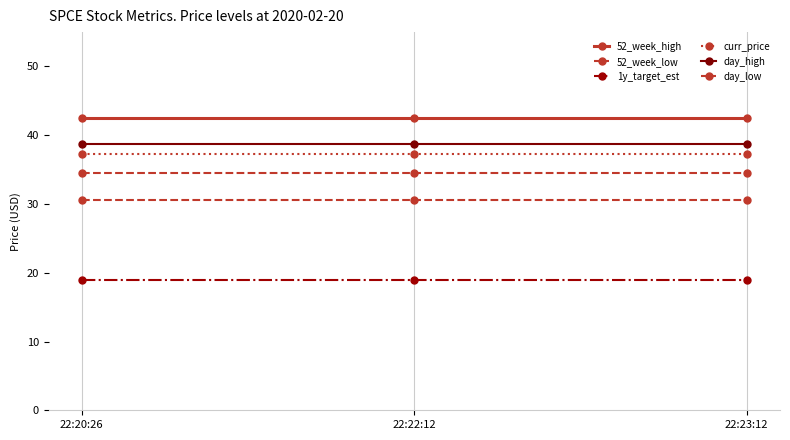

Does the chart have visible grid lines?

Yes